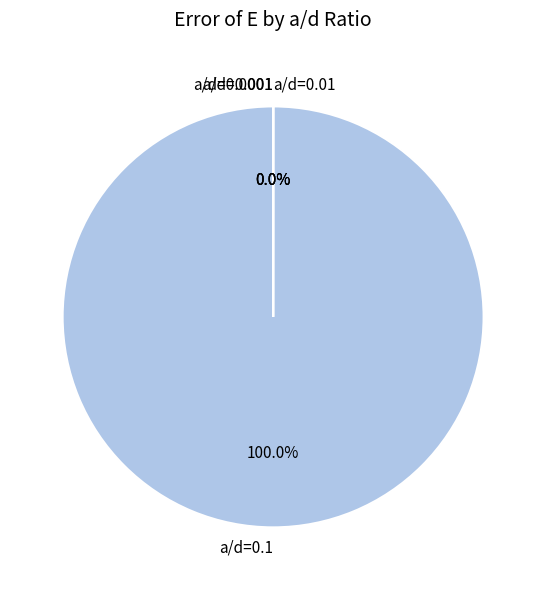

Which slice is the smallest?

a/d=0.0001